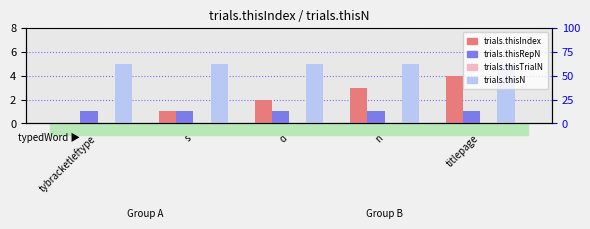

The trials.thisIndex series shows 1 at titlepage. True or false?

False